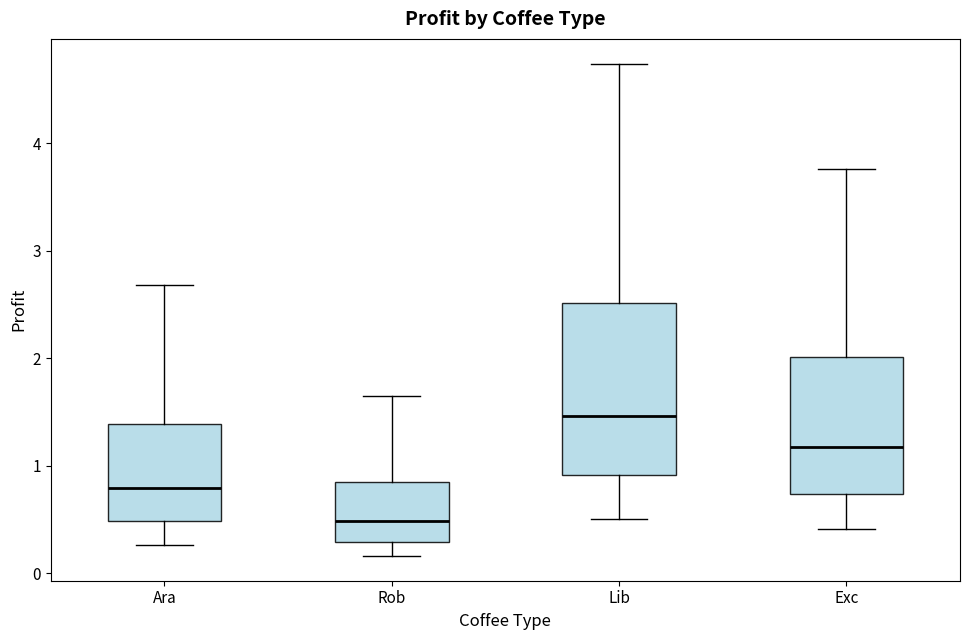

Which box's median line is the highest?

Lib